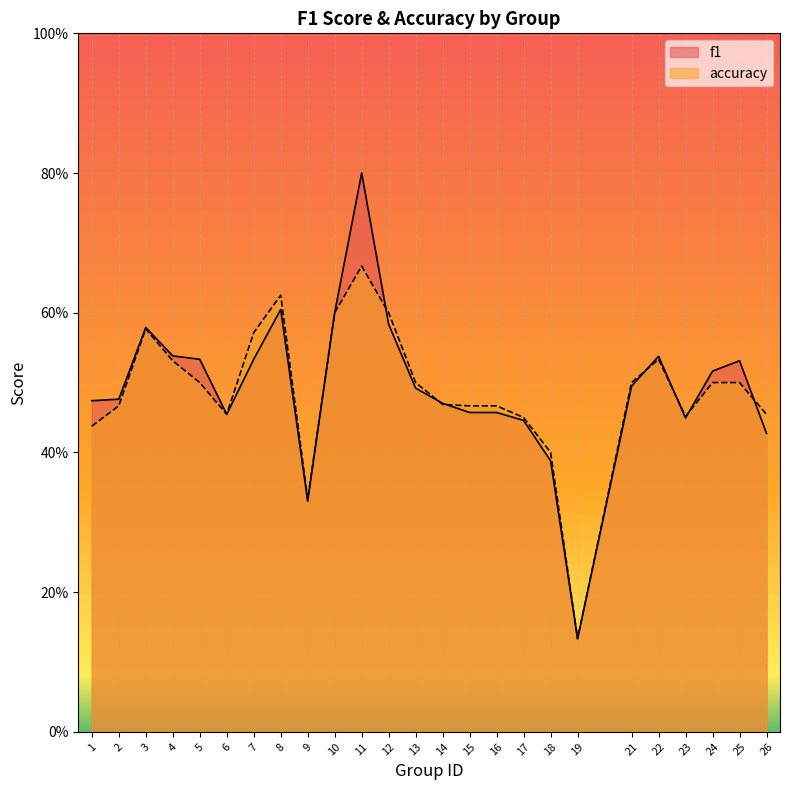

True or false: f1 has a value of 0.1 at 9.

False